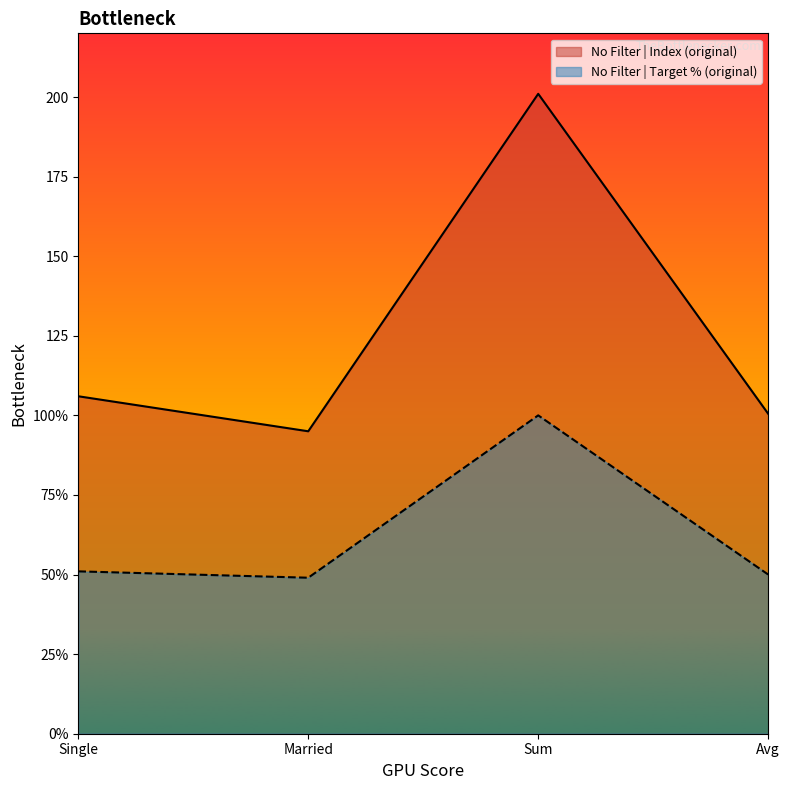

How many distinct data groups are displayed?

2